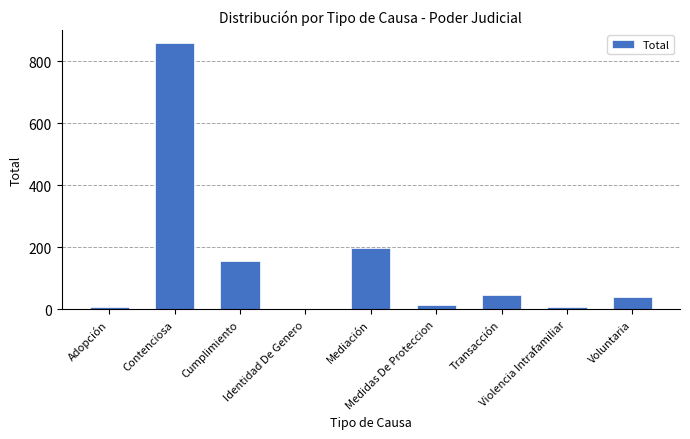

The chart shows a value of 172 at Contenciosa. True or false?

False